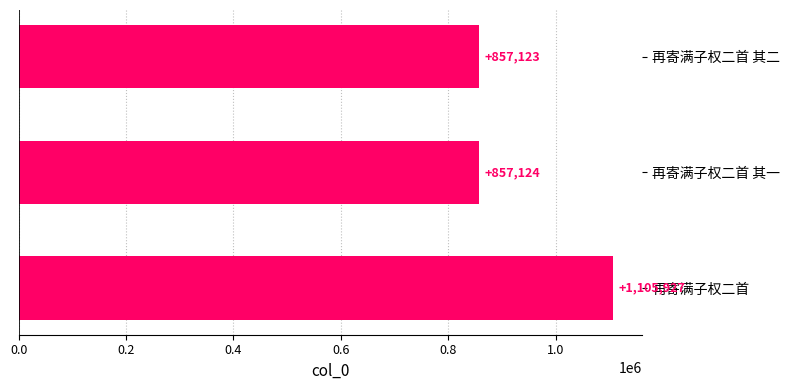

Reading top to bottom, list all the values displayed in this chart.

857123	857124	1105927